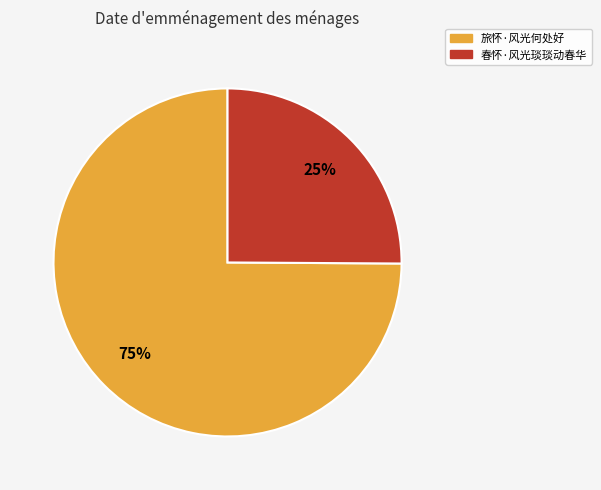

To the nearest percent, what is the average slice percentage?

50%